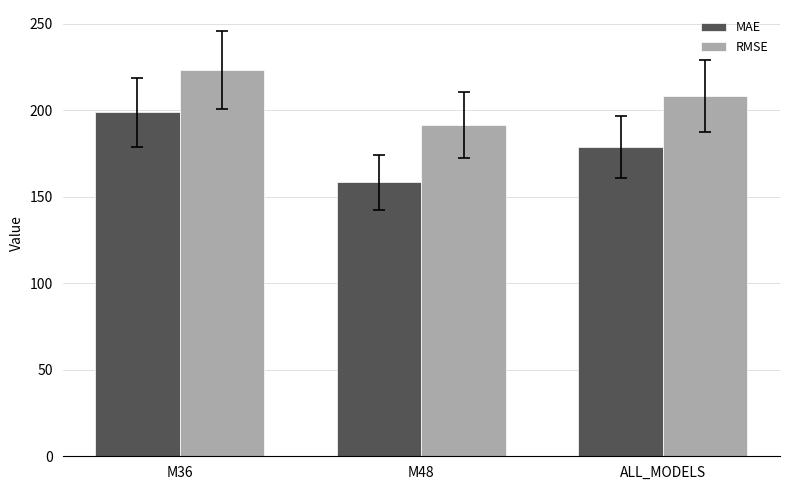

What is the sum of all MAE values?

536.1